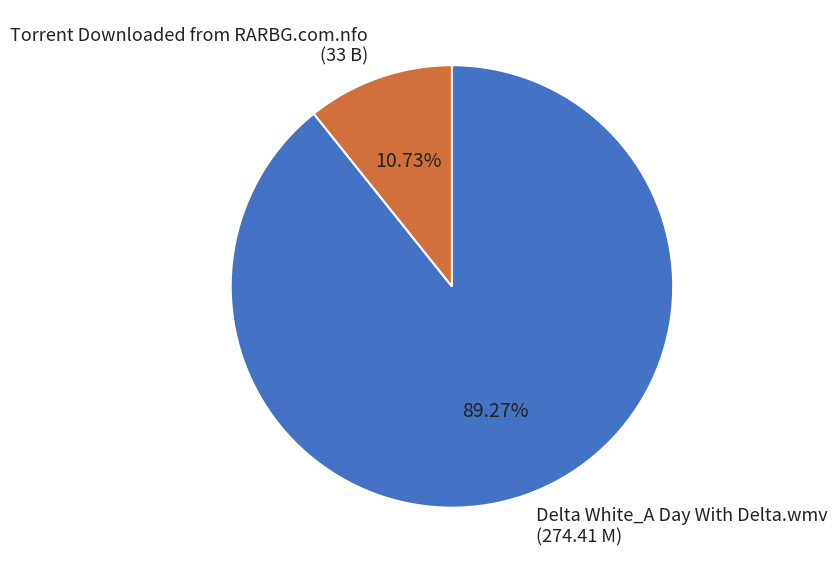

To the nearest percent, what percentage of the pie is Torrent Downloaded from RARBG.com.nfo?

11%